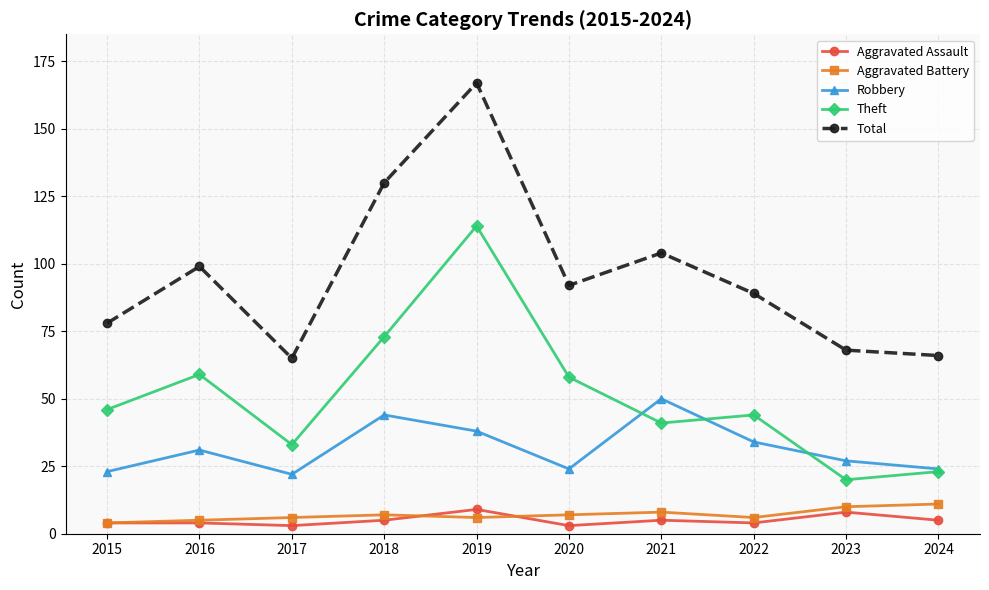

What is the difference between the highest and lowest values at 2018?

125